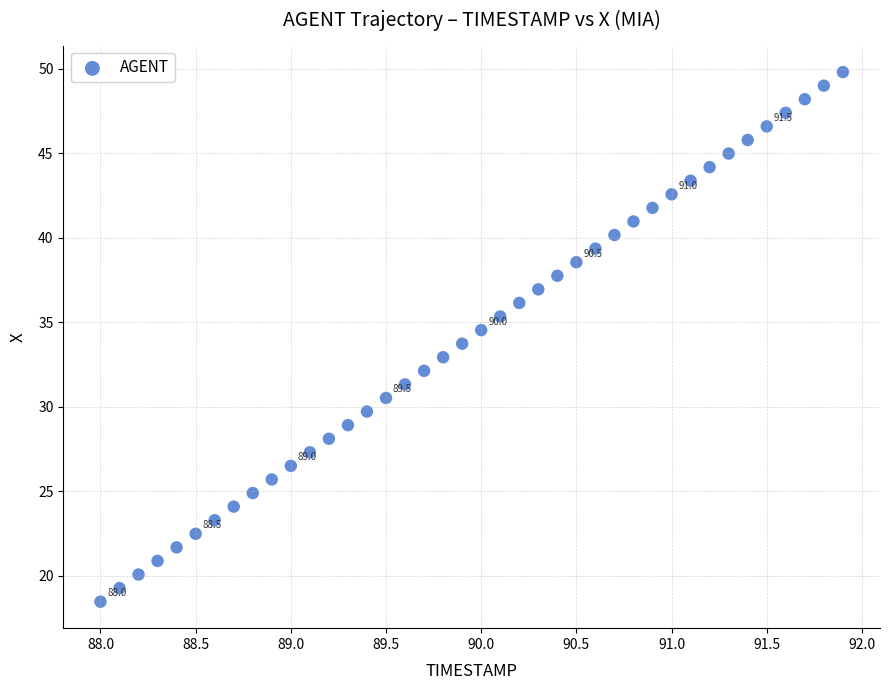

What is the range of X values (max minus min)?

3.9